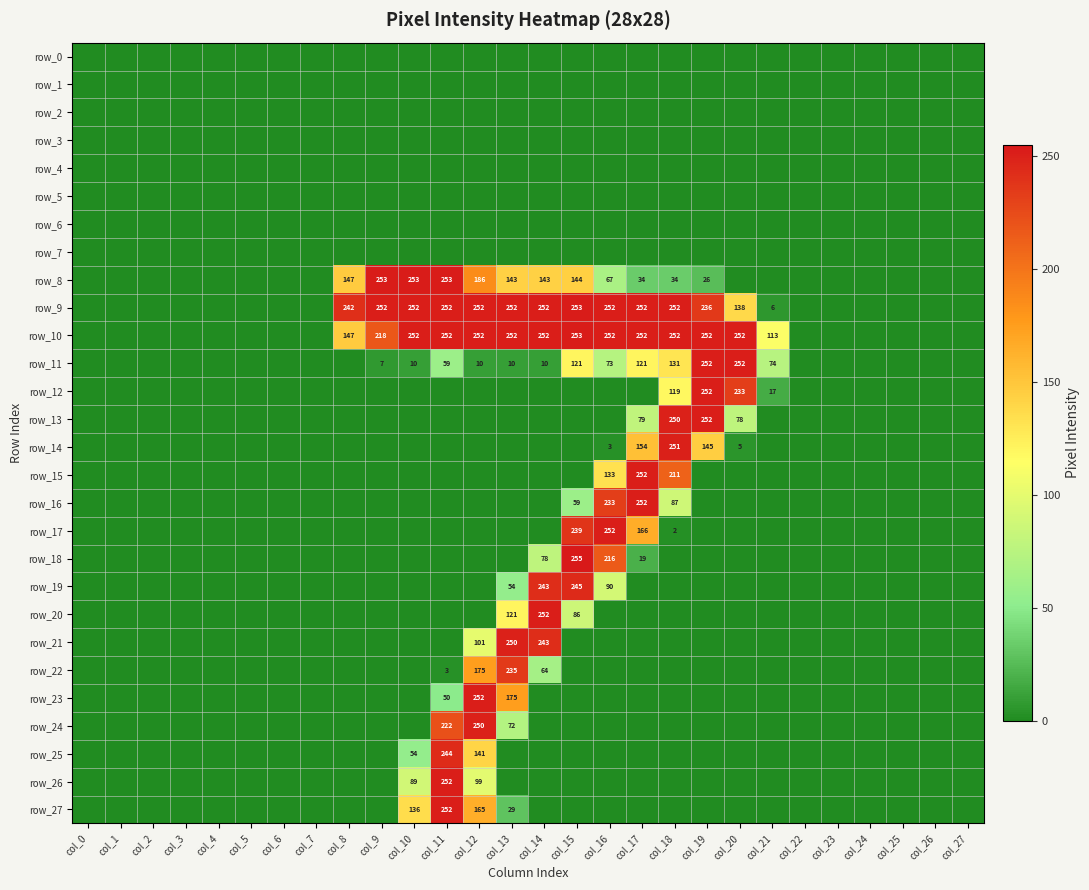

Between col_16 and col_27, which series saw the biggest shift?

row_9